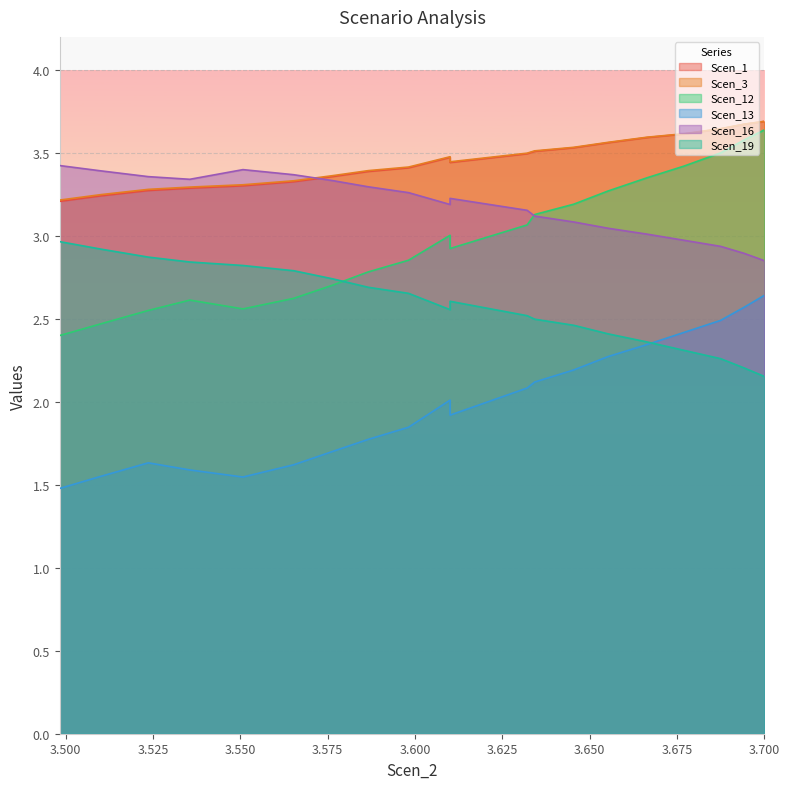

True or false: Scen_19 has more than 1 points higher than both neighbors.

True